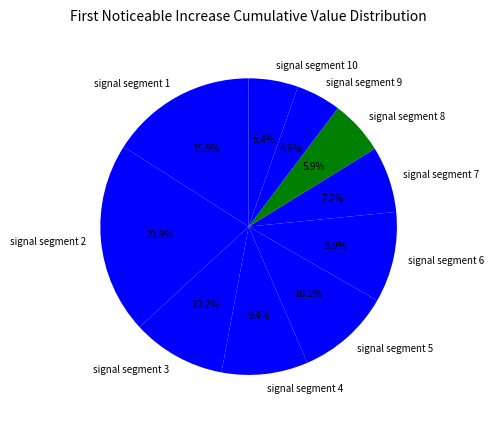

To the nearest percent, what is the combined percentage of signal segment 6 and signal segment 5?

20%